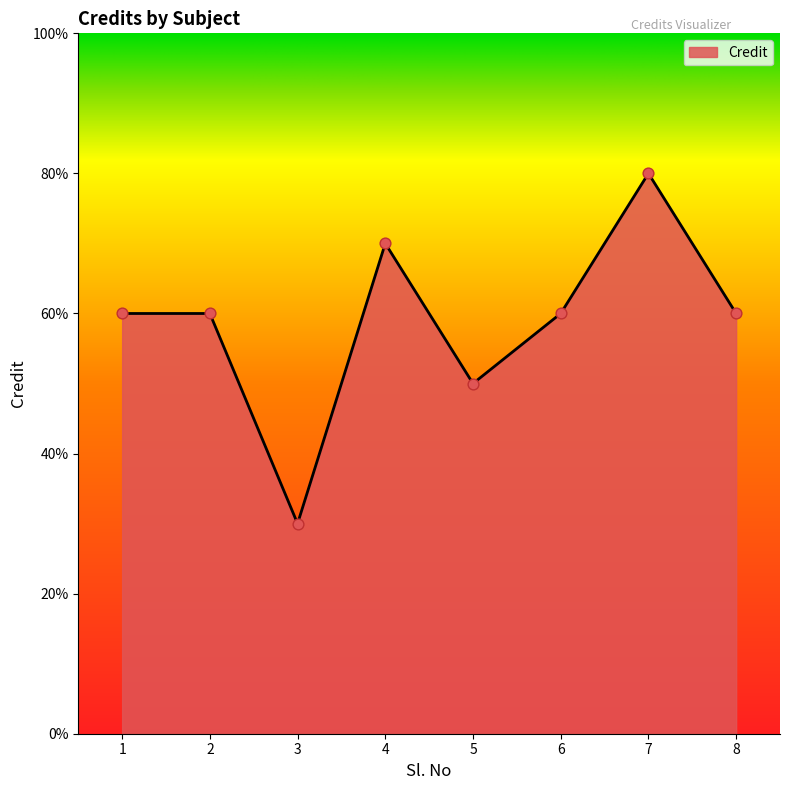

Which has a higher value, 3 or 2?

2